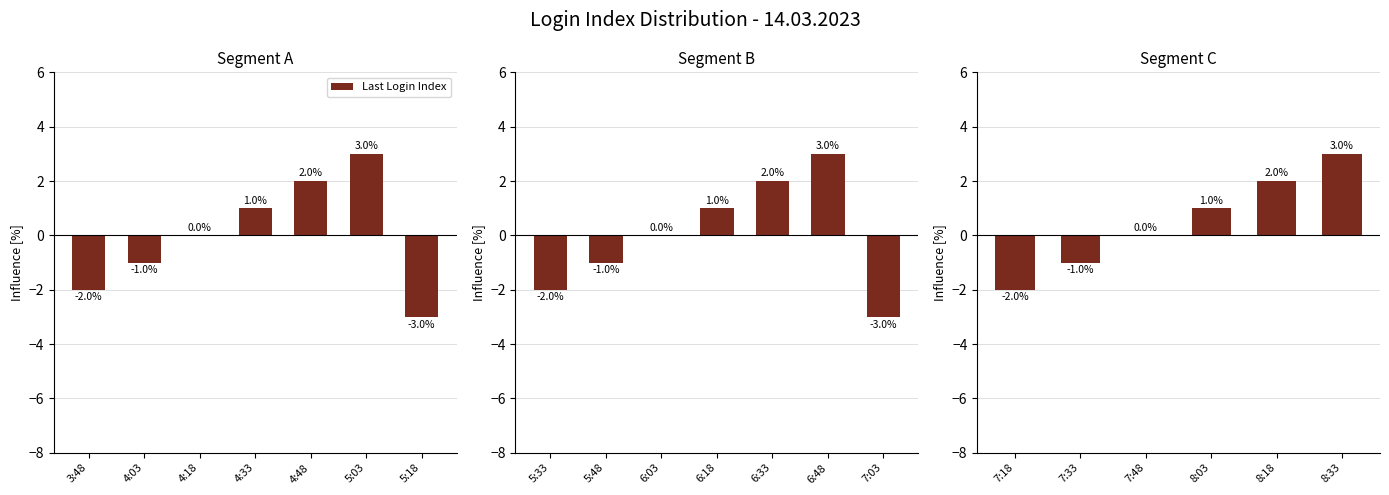

What is the change in value from 7:48 to 8:33?

+3